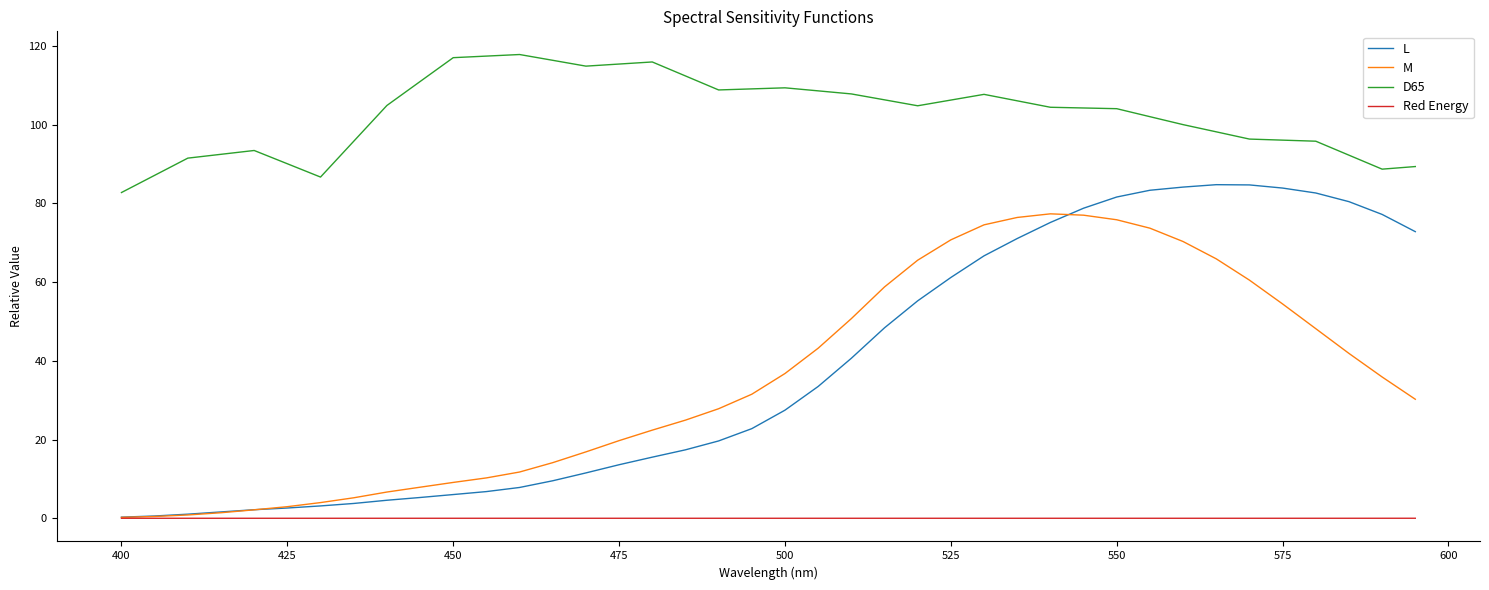

True or false: D65 and M intersect in this chart.

False